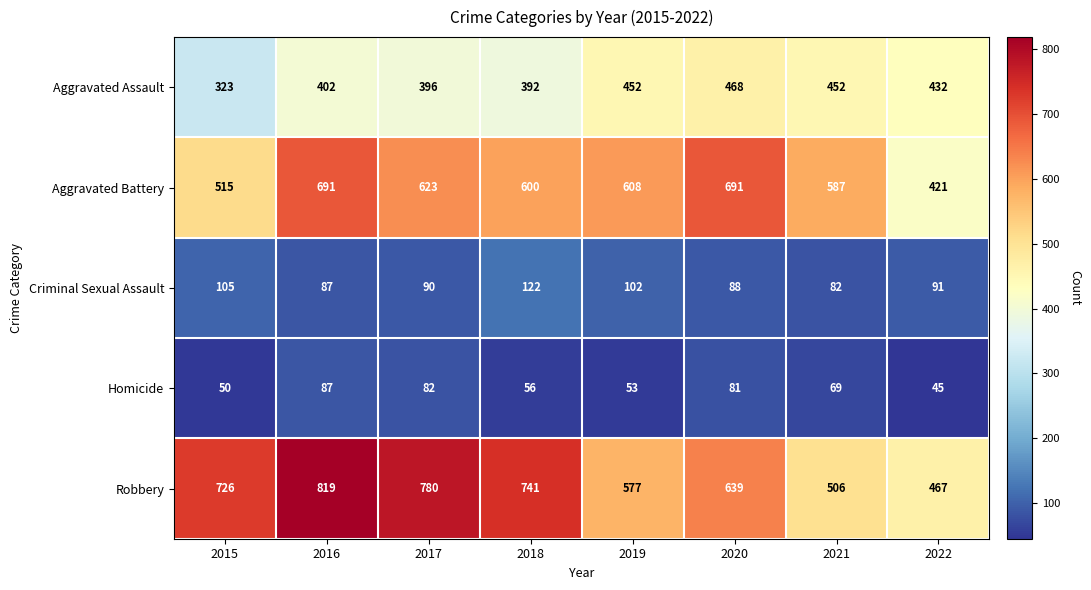

True or false: Aggravated Assault has a value of 452 at 2019.

True